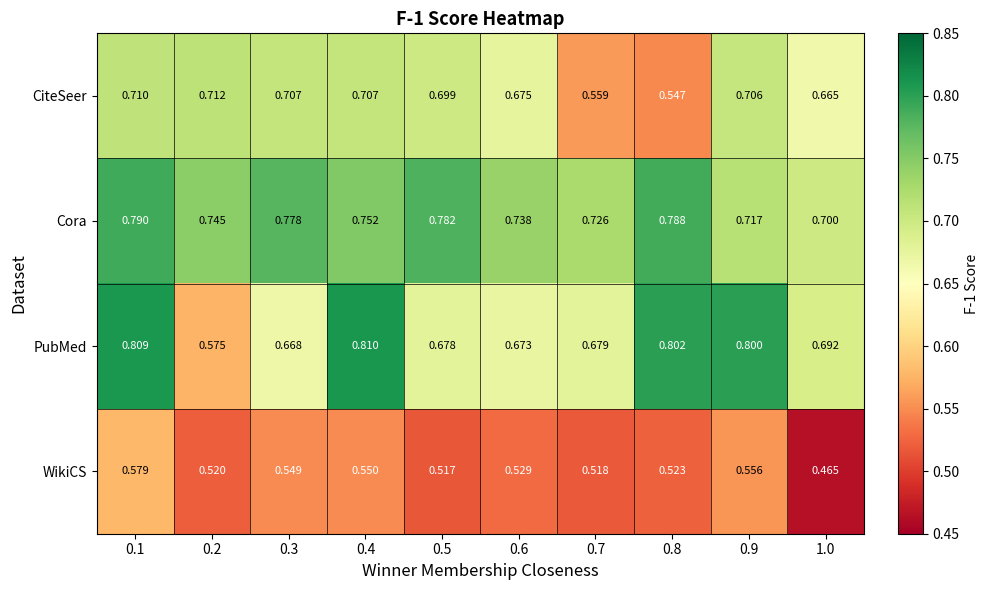

Rank the series at 0.1 from lowest to highest value.

WikiCS, CiteSeer, Cora, PubMed